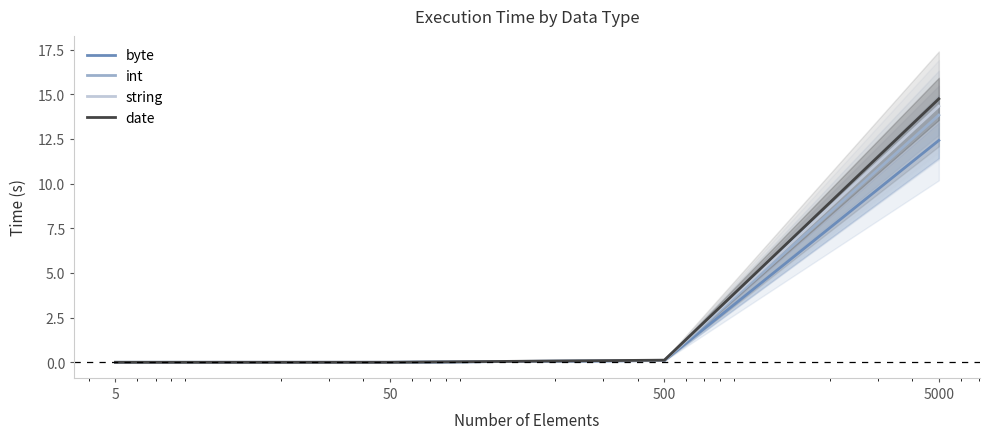

Which category has the highest value in the int series?

5000